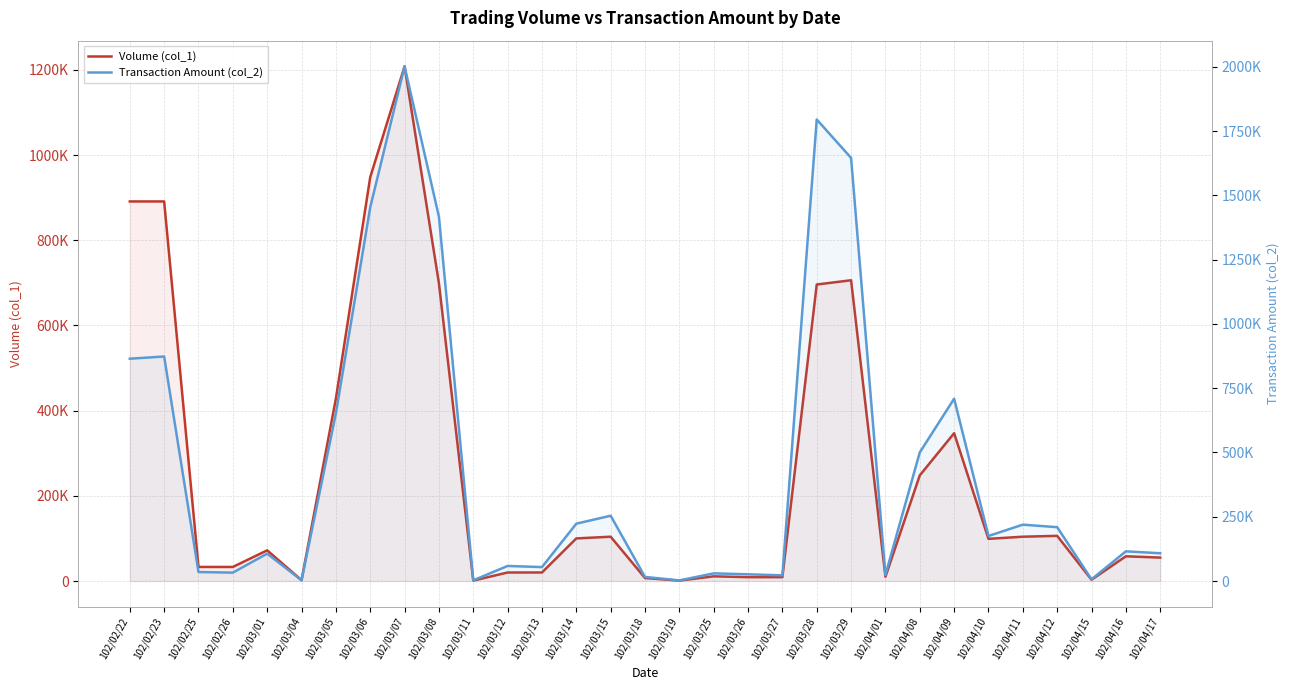

Reading right to left, transcribe all the data shown in this chart.

Volume (col_1): 102/04/17=55000	102/04/16=58000	102/04/15=3000	102/04/12=106000	102/04/11=104000	102/04/10=99000	102/04/09=347000	102/04/08=248000	102/04/01=10000	102/03/29=706000	102/03/28=696000	102/03/27=9000	102/03/26=9000	102/03/25=11000	102/03/19=1000	102/03/18=7000	102/03/15=104000	102/03/14=100000	102/03/13=20000	102/03/12=20000	102/03/11=1000	102/03/08=699000	102/03/07=1208000	102/03/06=948000	102/03/05=428000	102/03/04=2000	102/03/01=72000	102/02/26=33000	102/02/25=33000	102/02/23=891000	102/02/22=891000
Transaction Amount (col_2): 102/04/17=108000	102/04/16=115450	102/04/15=6600	102/04/12=209450	102/04/11=219290	102/04/10=175230	102/04/09=709310	102/04/08=500500	102/04/01=23900	102/03/29=1646100	102/03/28=1795760	102/03/27=22140	102/03/26=26100	102/03/25=29780	102/03/19=2360	102/03/18=15870	102/03/15=254020	102/03/14=223110	102/03/13=54200	102/03/12=58600	102/03/11=2710	102/03/08=1417390	102/03/07=2002180	102/03/06=1453980	102/03/05=652260	102/03/04=2820	102/03/01=106560	102/02/26=32670	102/02/25=34980	102/02/23=873480	102/02/22=864910